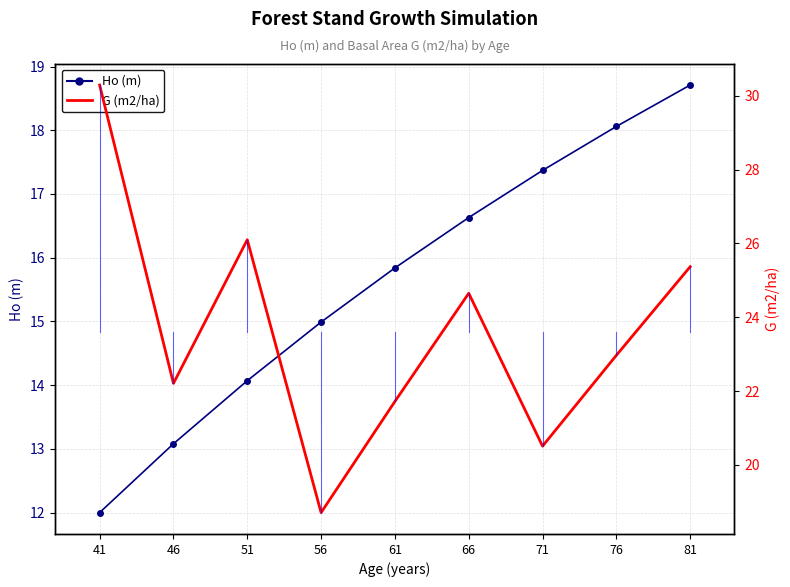

True or false: Ho (m) has a value of 30.3 at 76.

False